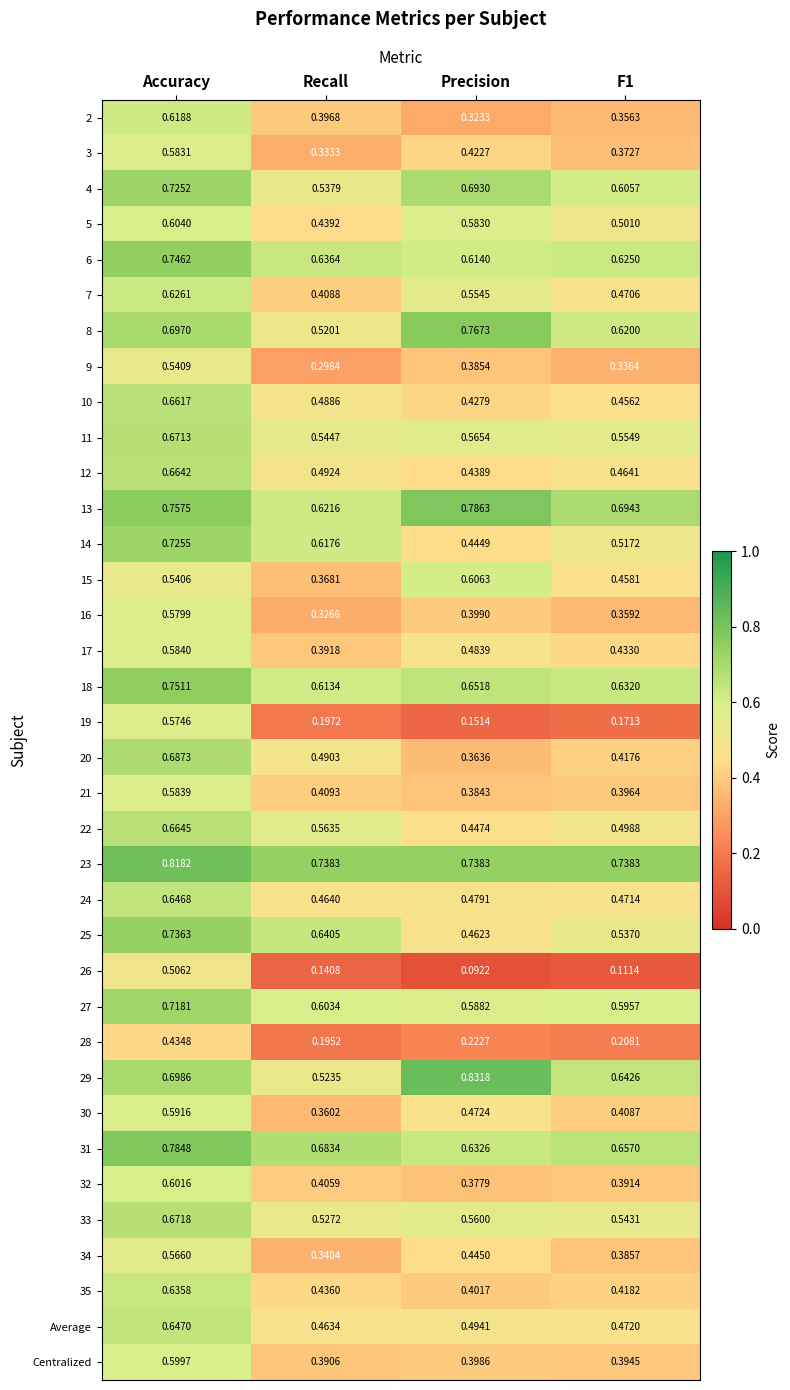

At which label is 31 closest to 0?

Precision